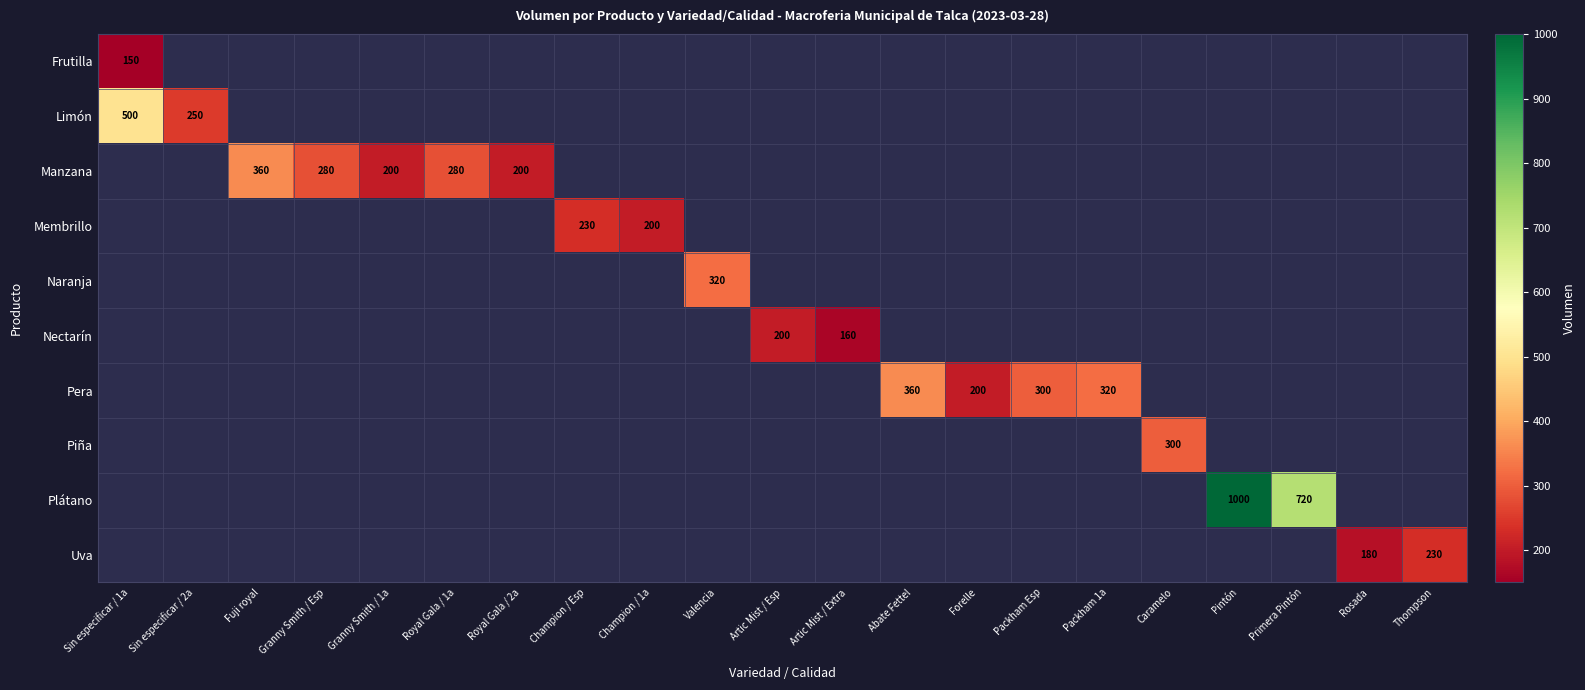

Is it true that Uva equals 254 at Rosada?

False